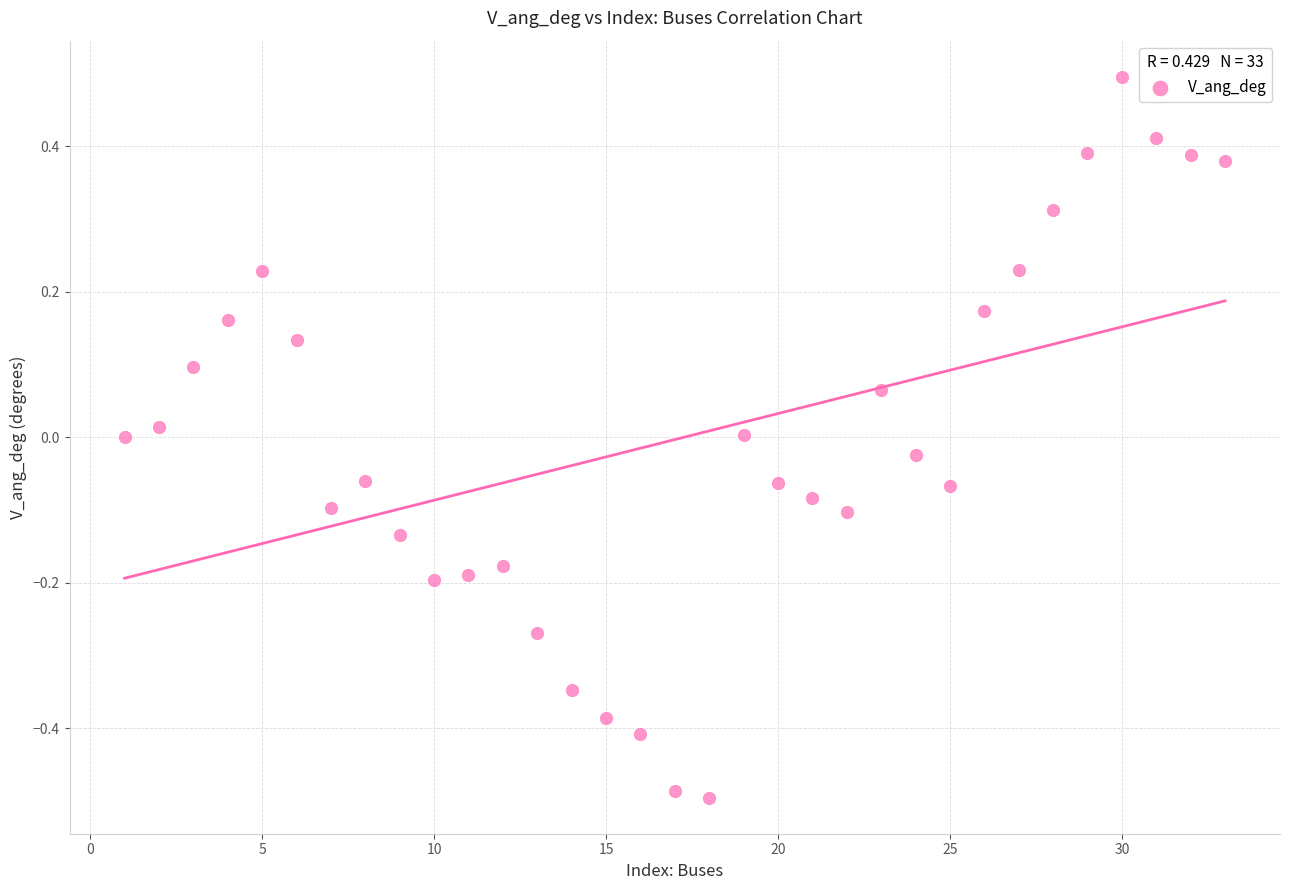

What is the range of Y values (max minus min)?

1.0